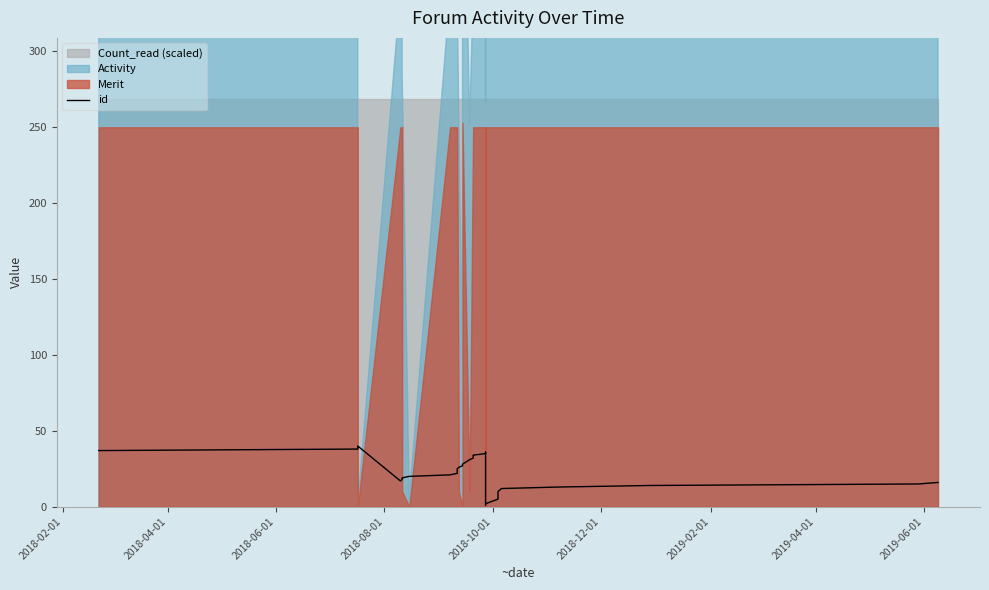

How many values are below 21?

17